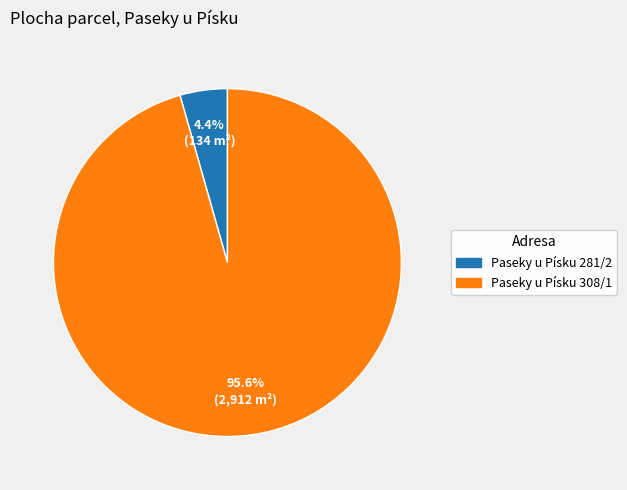

To the nearest percent, what portion does Paseky u Písku 281/2 represent?

4%